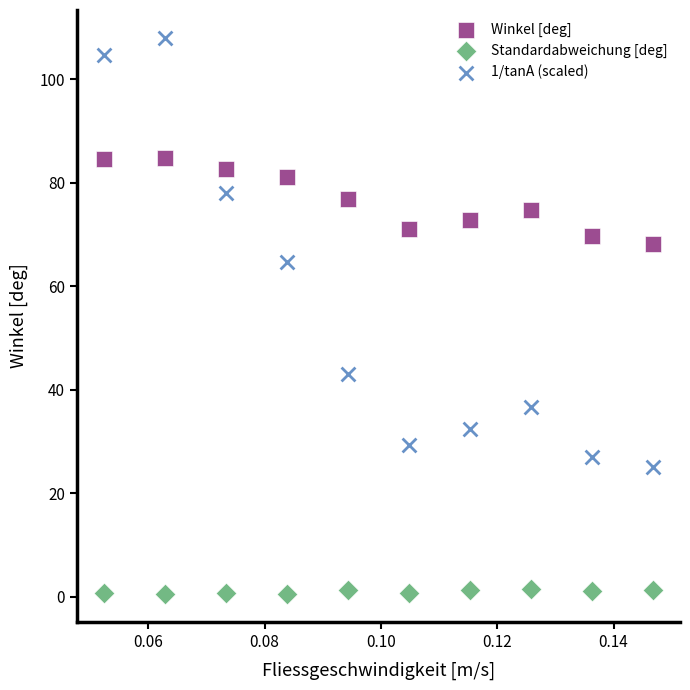

Which series has the largest Y range (max minus min)?

1/tanA (scaled)